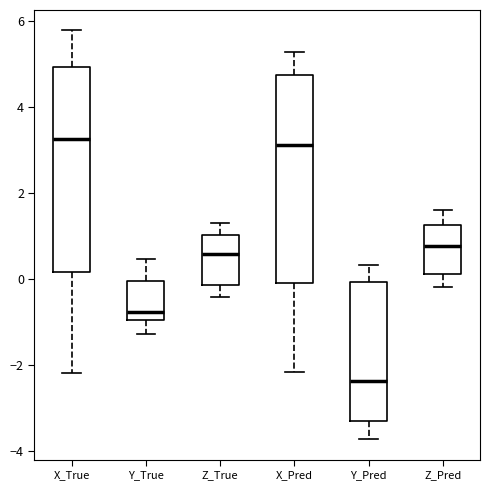

Reading left to right, read every box against the y-axis: the position of its median line, the range the box covers, and the ends of its whiskers. The values are not printed on the chart, so give them approximately, as read against the axis.

X_True: median 3.2, box 0.2 to 5.0, whiskers -2.2 to 5.8
Y_True: median -0.8, box -1.0 to 0.0, whiskers -1.2 to 0.4
Z_True: median 0.6, box -0.2 to 1.0, whiskers -0.4 to 1.2
X_Pred: median 3.2, box -0.2 to 4.8, whiskers -2.2 to 5.2
Y_Pred: median -2.4, box -3.4 to 0.0, whiskers -3.8 to 0.4
Z_Pred: median 0.8, box 0.2 to 1.2, whiskers -0.2 to 1.6